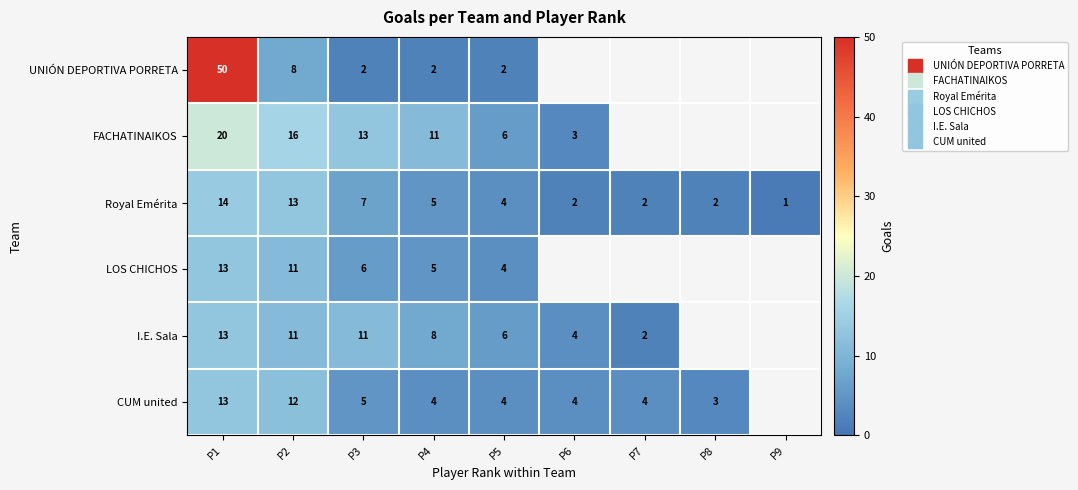

The value of Royal Emérita at P8 is 2.0. True or false?

True